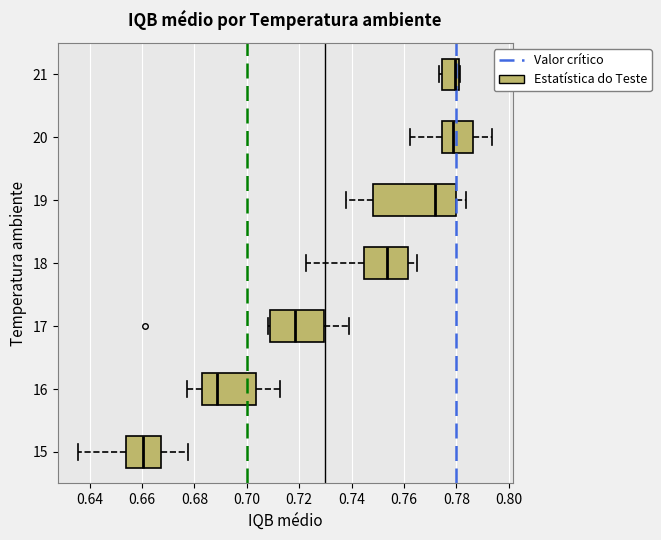

Comparing the boxes themselves (not the whiskers), which one is the widest?

19